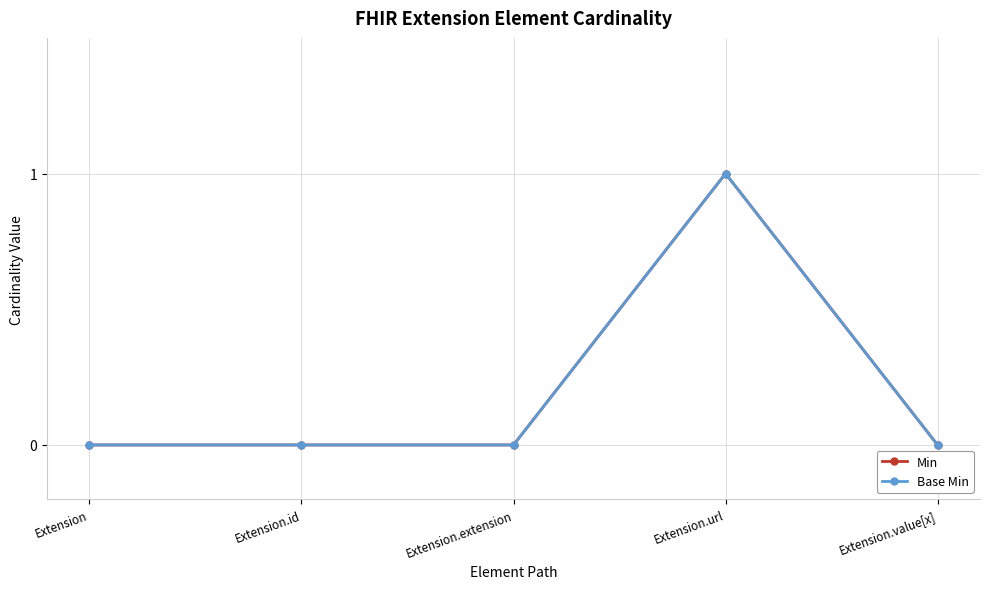

True or false: Base Min has more than 0 points higher than both neighbors.

True